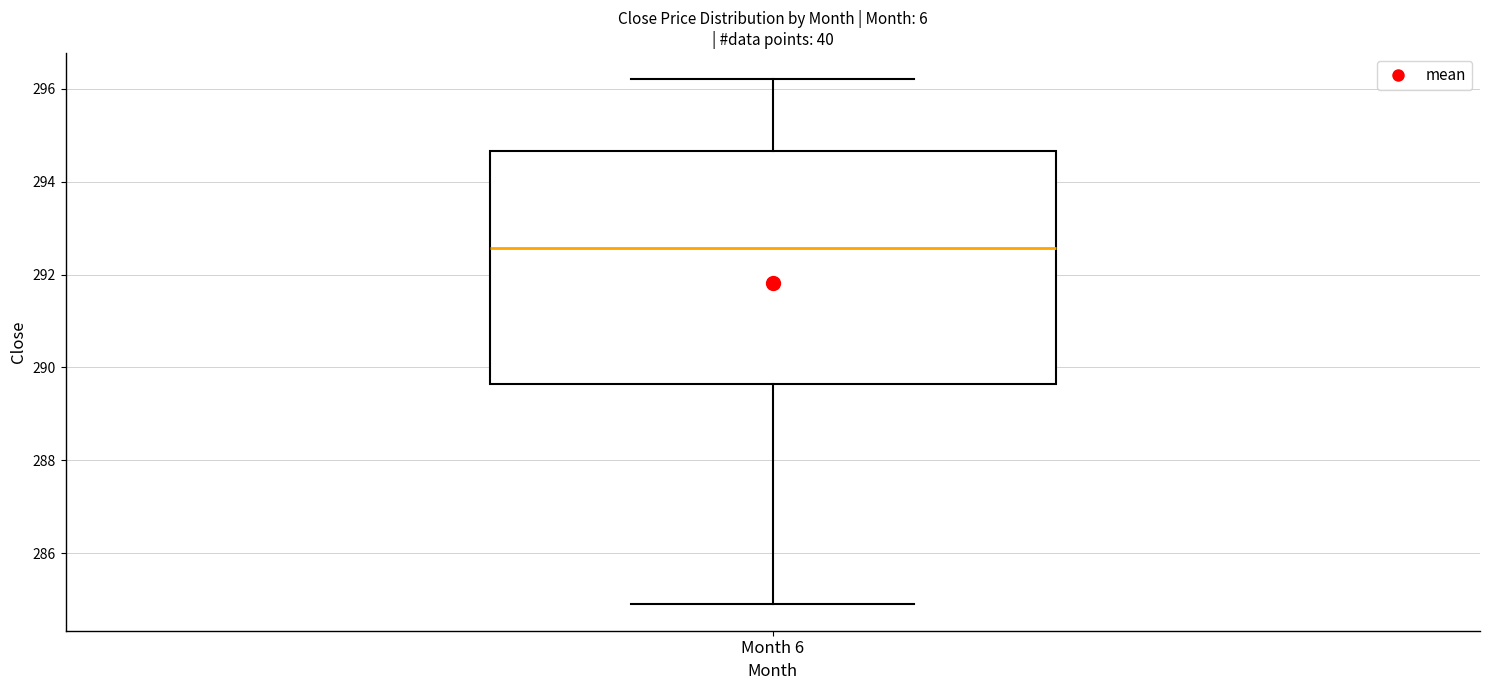

Read this box plot against the y-axis: the position of the median line, the range covered by the box, and the ends of both whiskers. The values are not printed on the chart, so give them approximately, as read against the axis.

median 292.6, box 289.6 to 294.6, whiskers 284.8 to 296.2